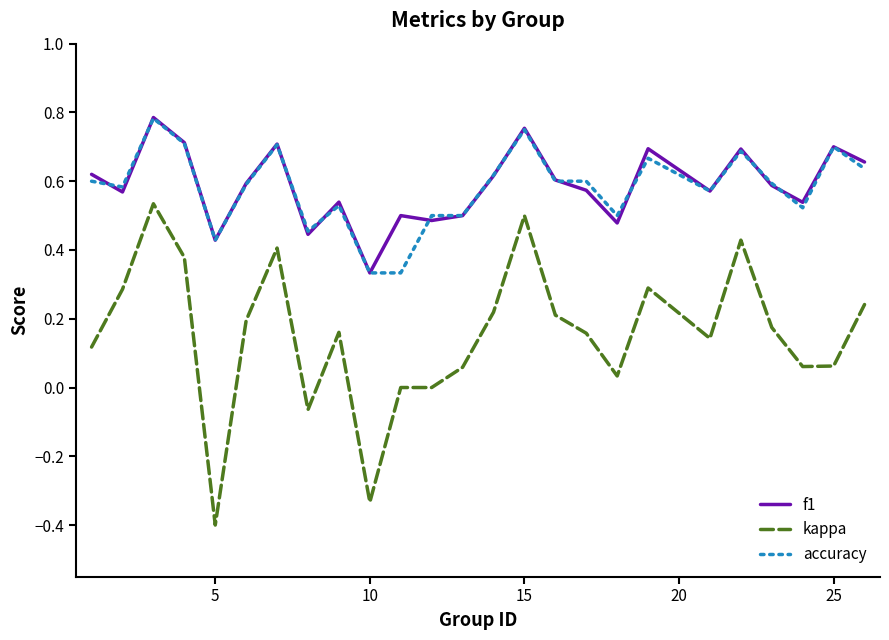

What is the smallest value displayed?

-0.4